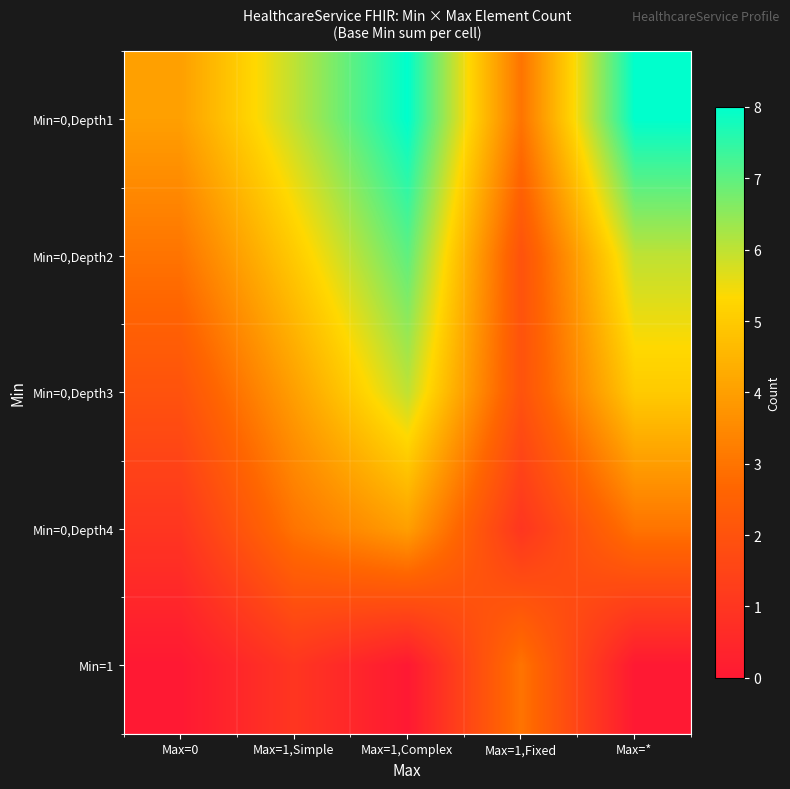

What is the spread (max minus min) of values at Max=0?

4